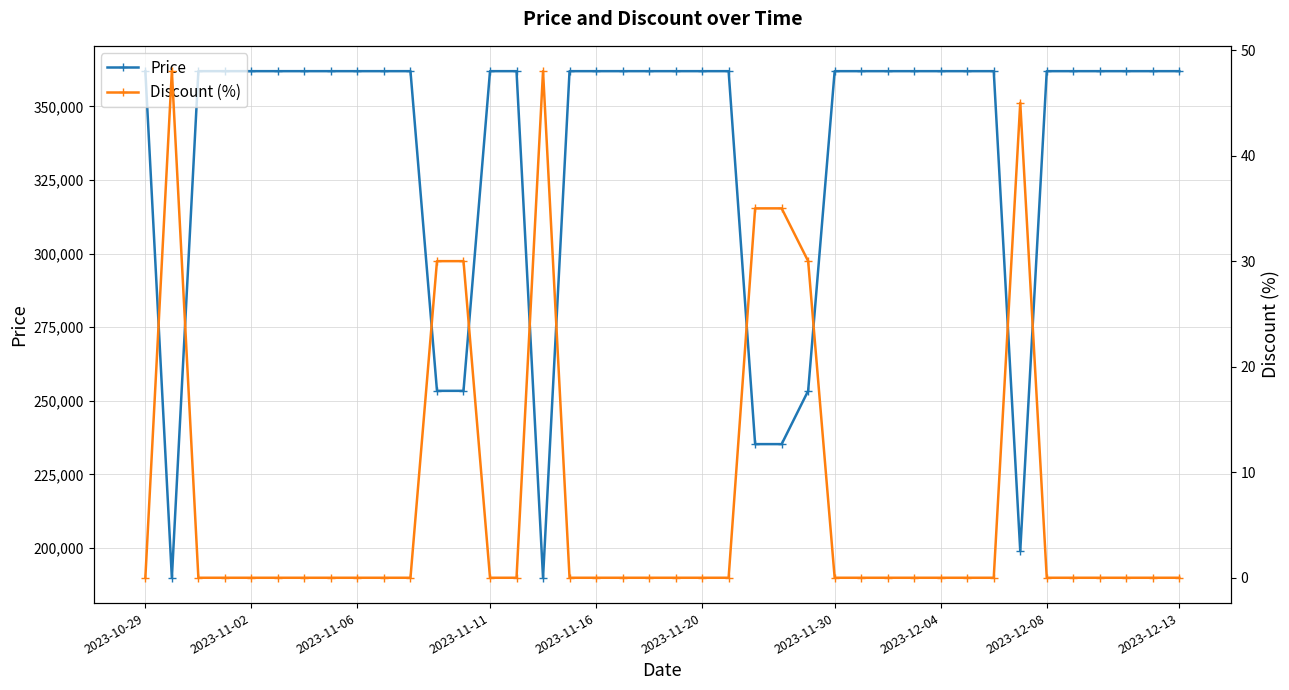

The value of Price at 2023-10-29 is 362000. True or false?

True